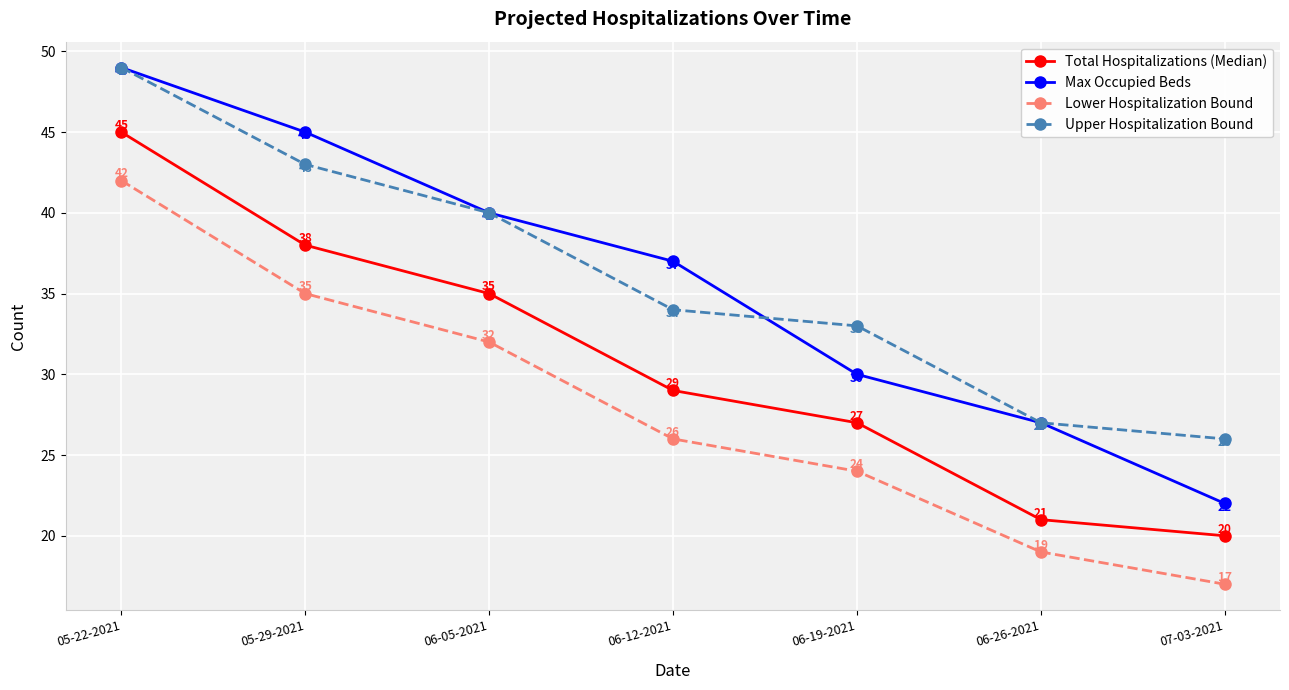

How many data points in Max Occupied Beds are less than 37?

3